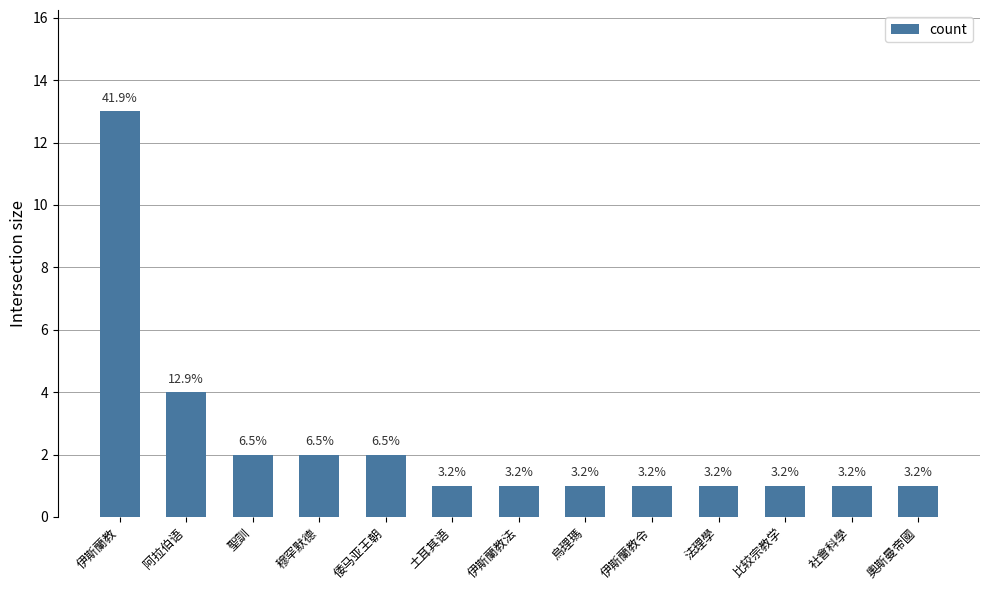

What is the average value?

2